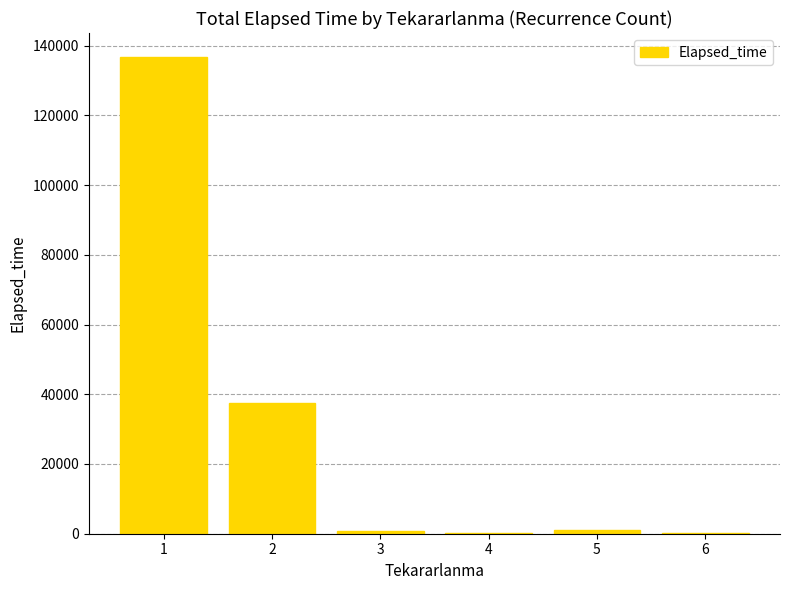

What is the ratio of the value at 4 to the value at 6?

3.1